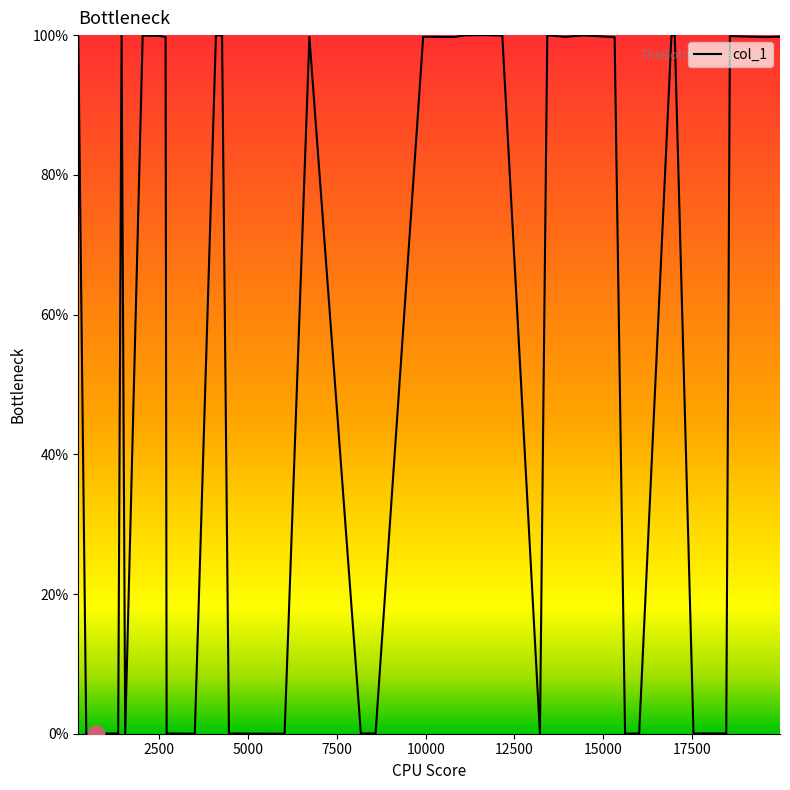

What is the maximum value shown in the chart?

100.0